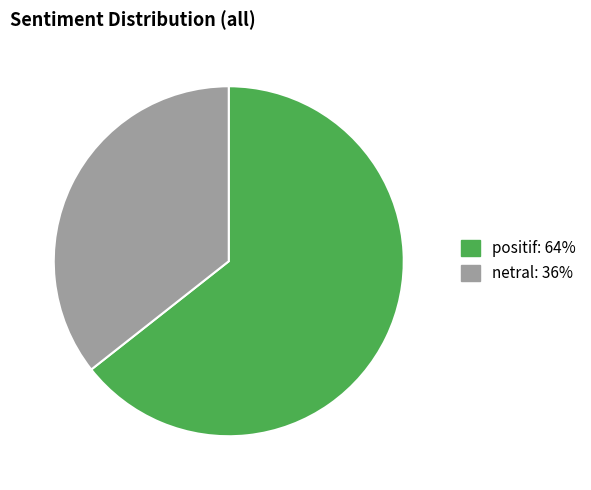

Is there a majority slice in this chart?

Yes